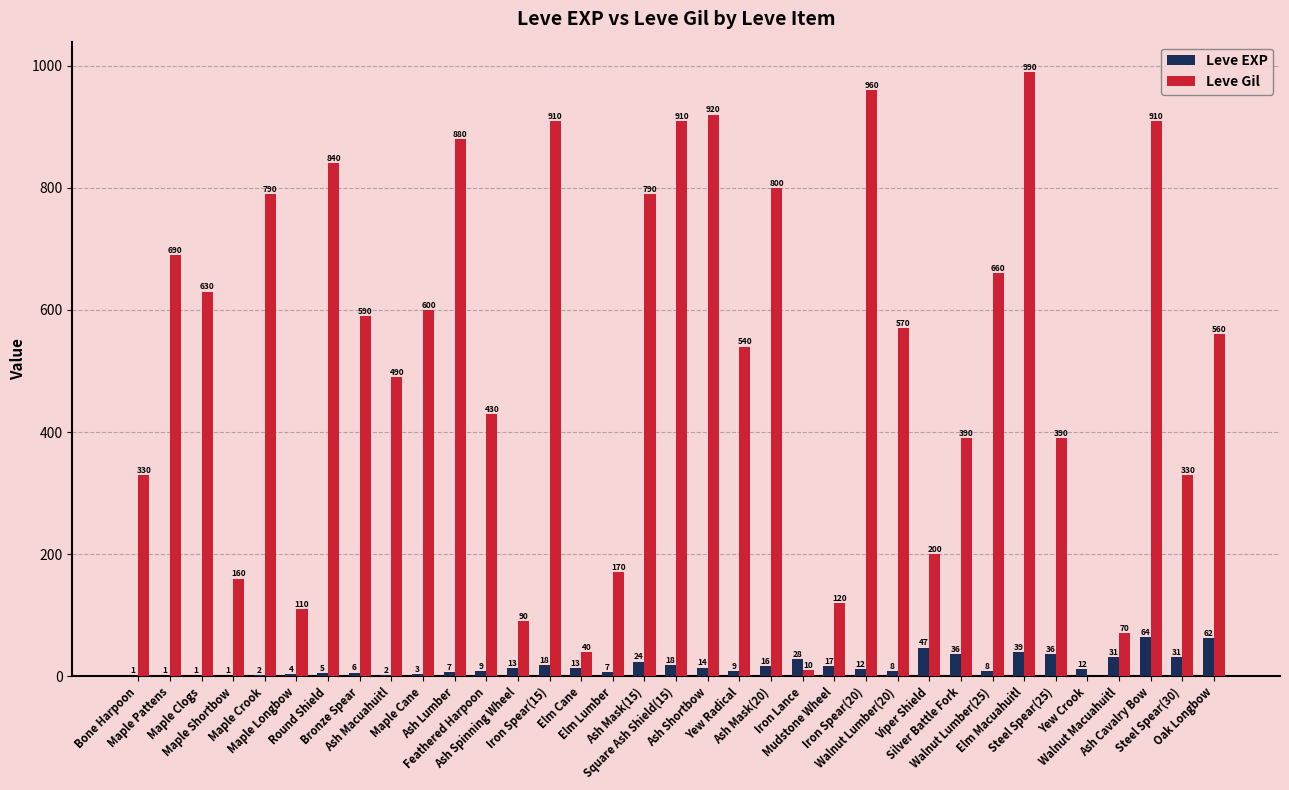

Which series changed the most between Maple Longbow and Ash Mask(15)?

Leve Gil